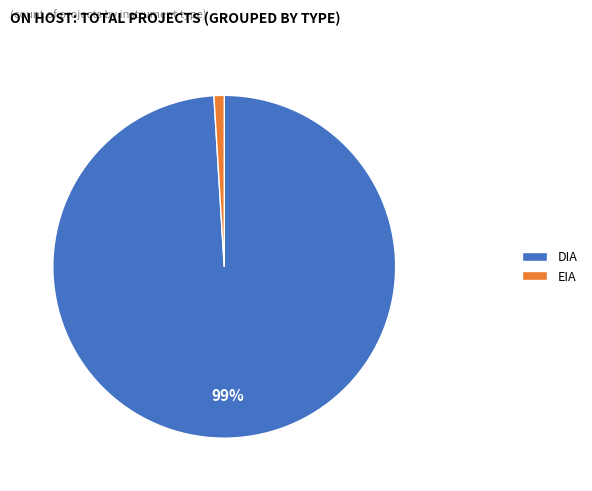

To the nearest percent, what is the difference between the EIA and DIA slice percentages?

98%